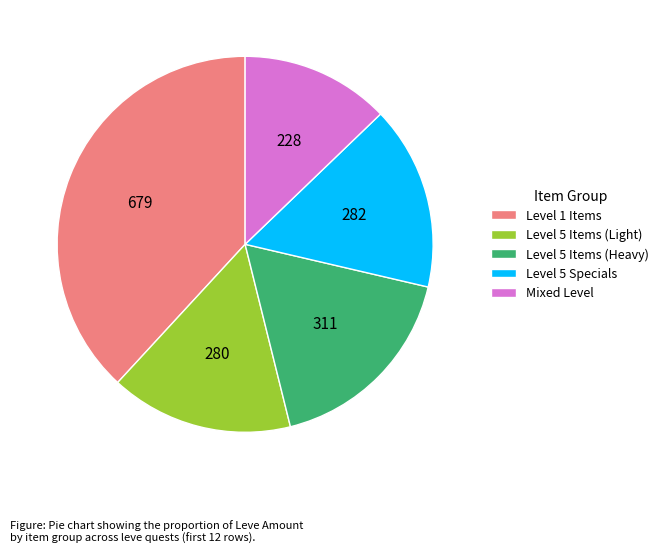

Is Level 1 Items the majority of the pie?

No